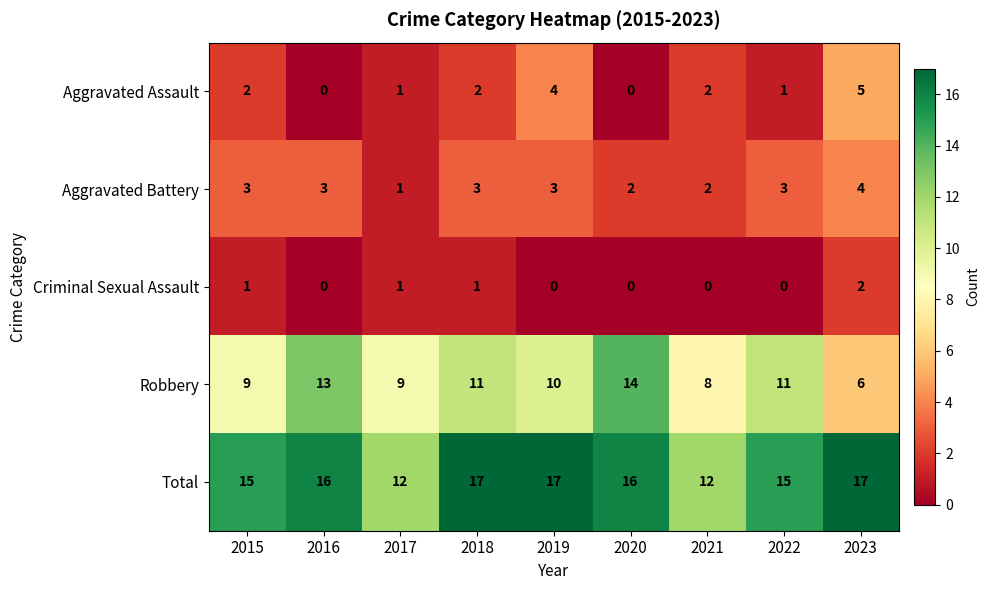

At 2018, list the series in order from largest to smallest.

Total, Robbery, Aggravated Battery, Aggravated Assault, Criminal Sexual Assault